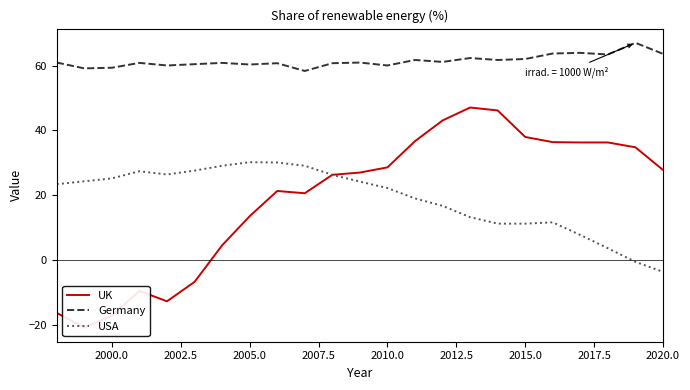

At how many categories does at least one series exceed 30?

23